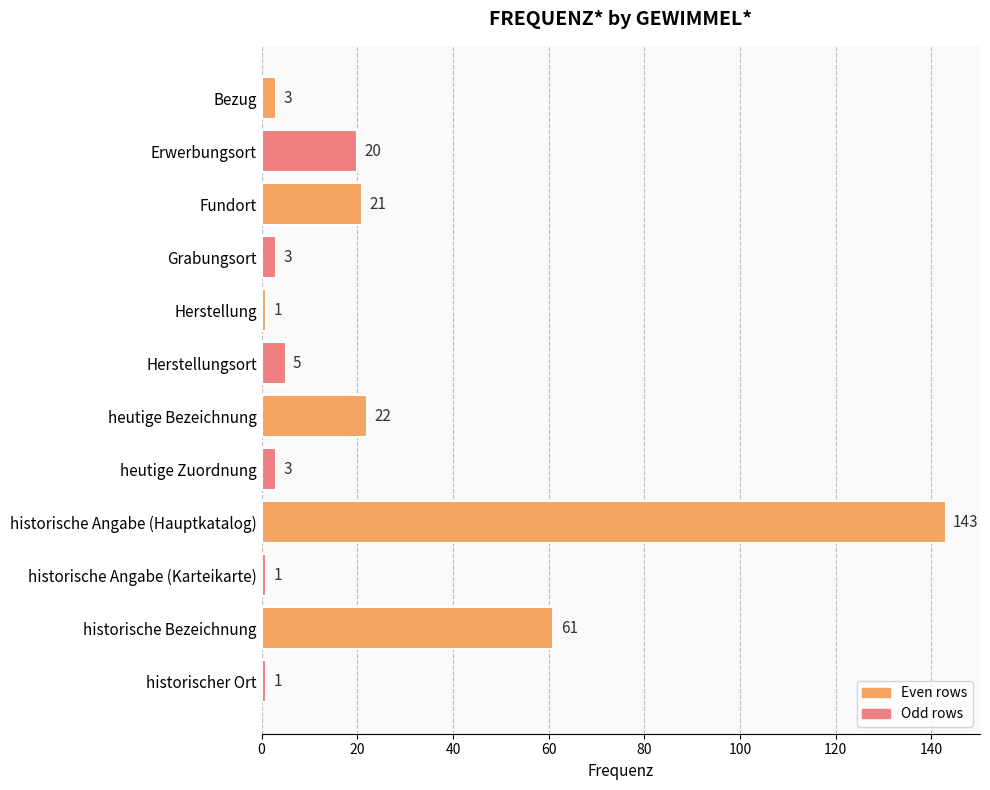

What is the average value?

24